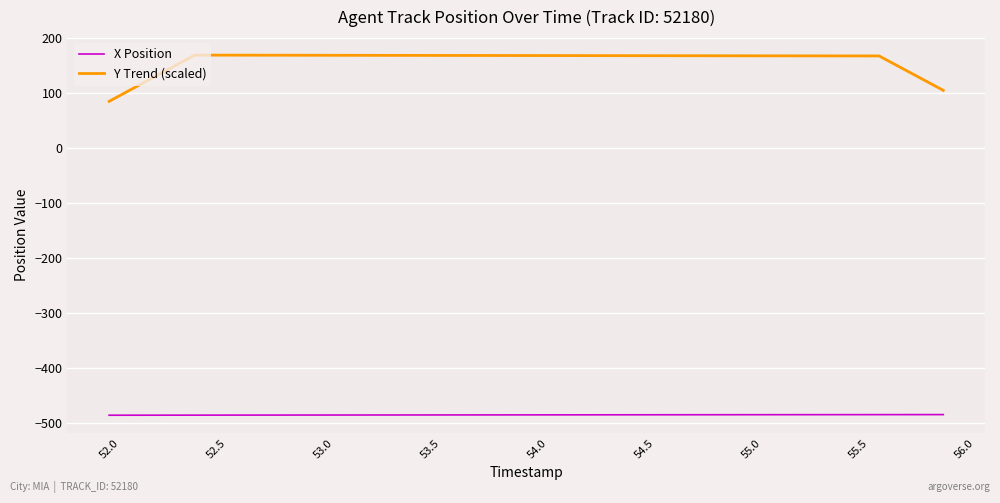

What is the difference between the maximum and minimum values in the Y Trend (scaled) series?

84.0